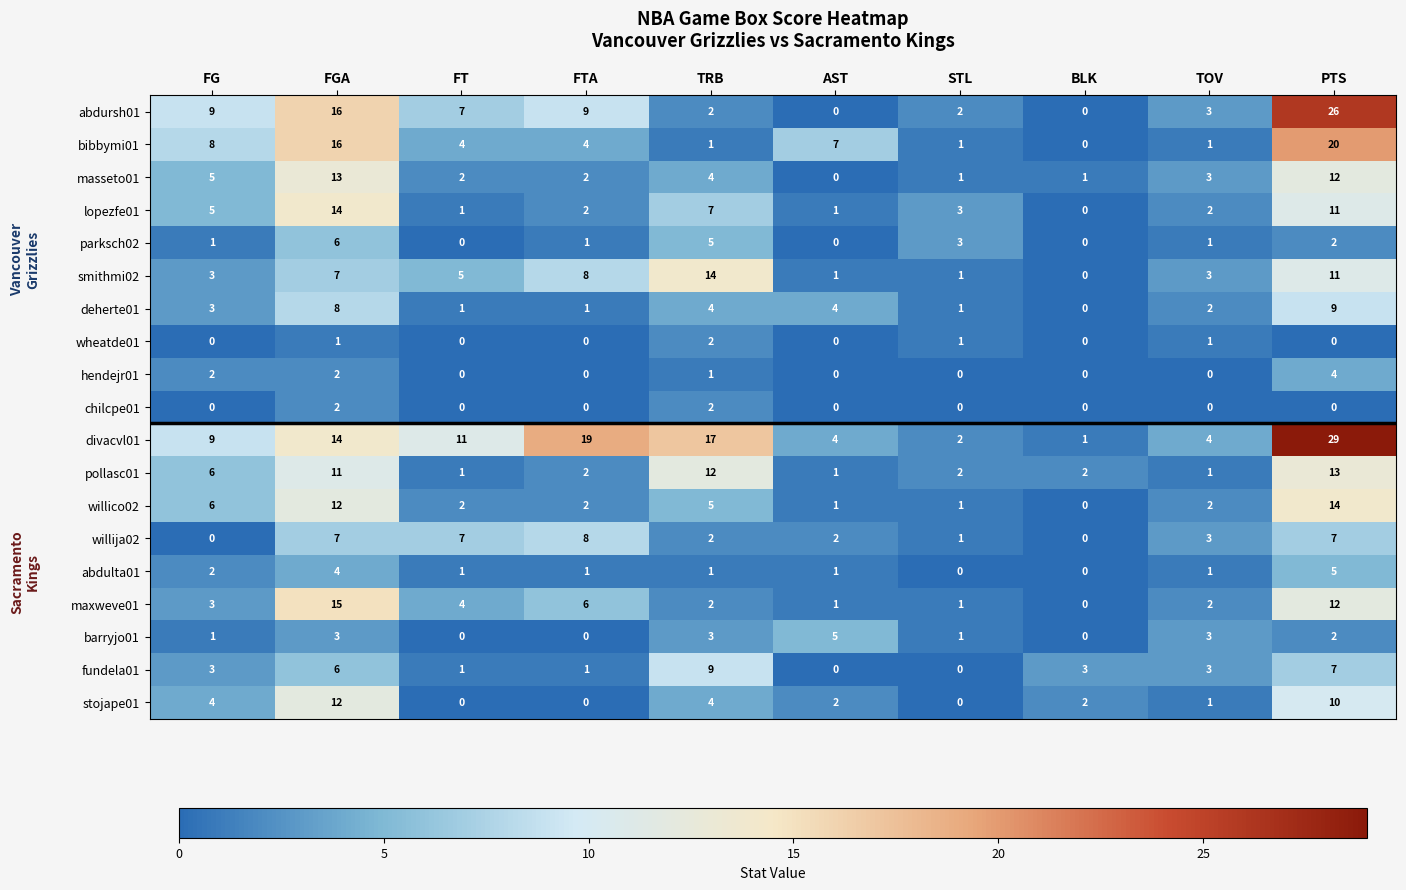

Which series has the widest spread of values?

divacvl01